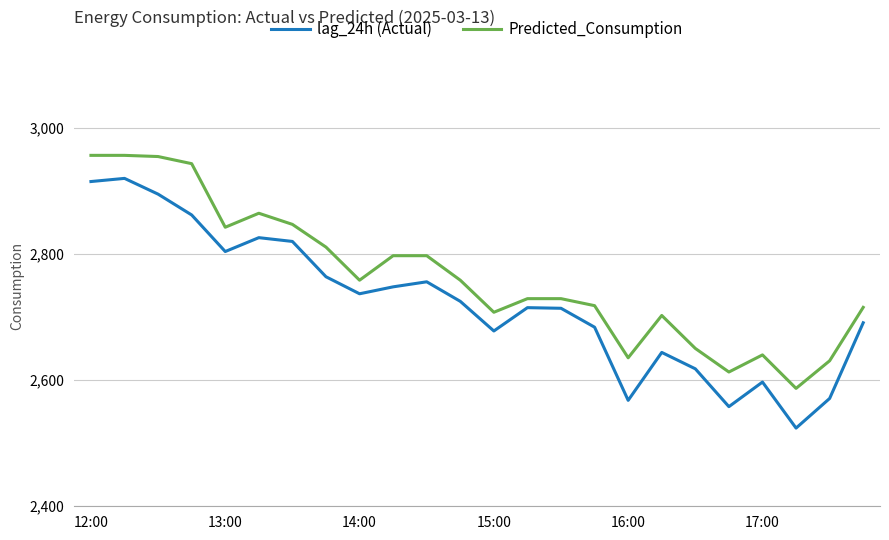

What is the greatest value displayed?

2956.5